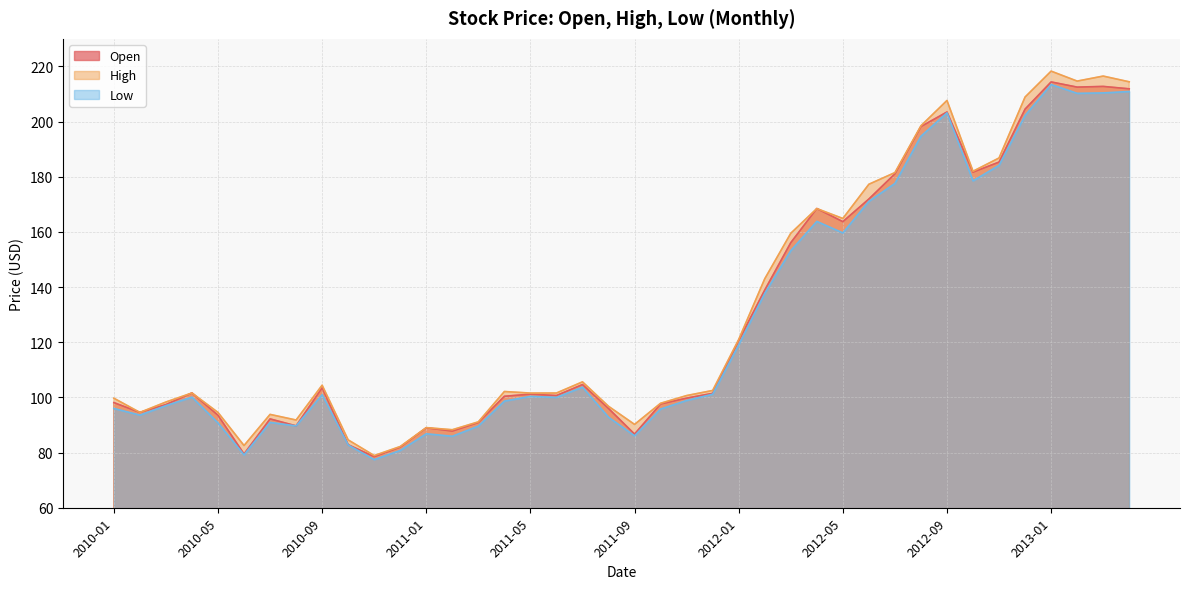

Is it true that Low equals 93.6 at 2010-02?

True